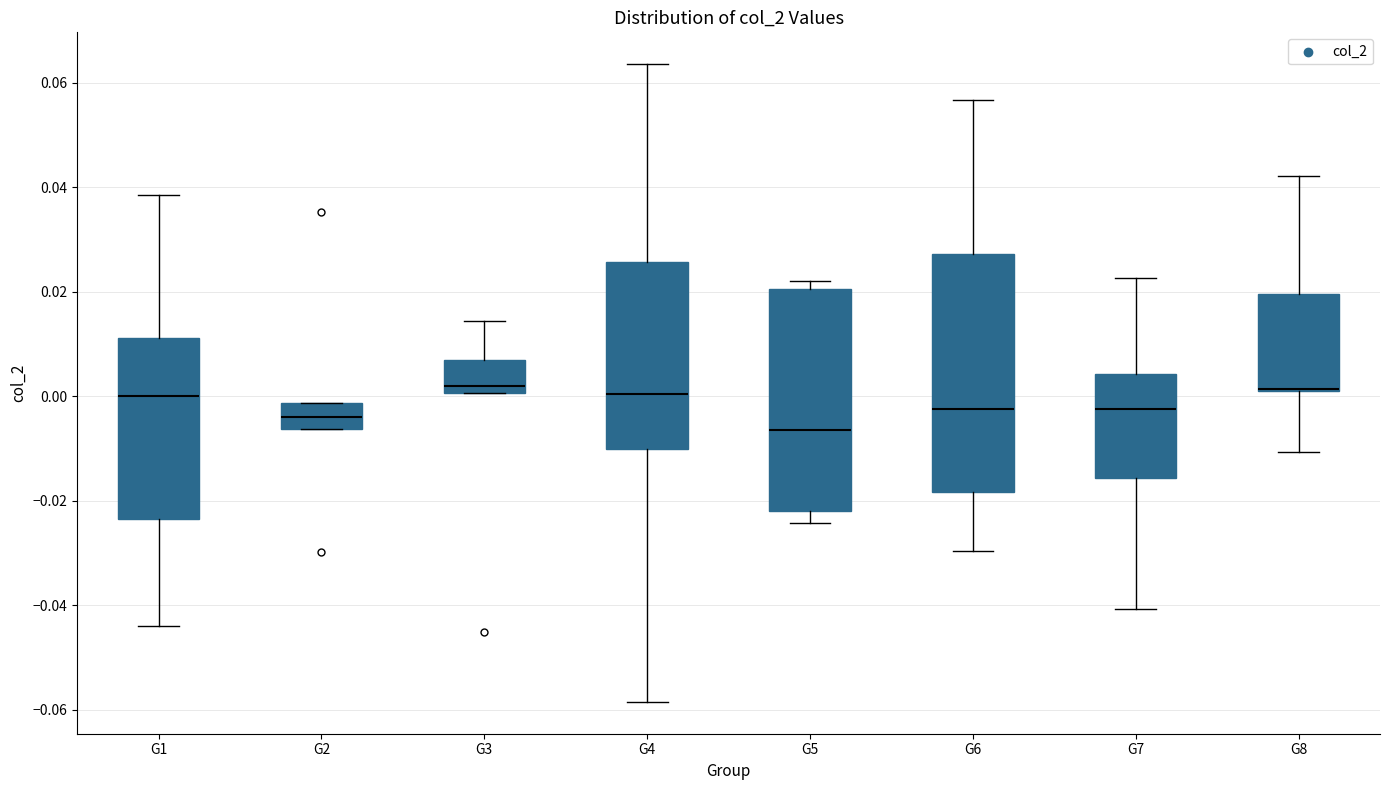

Comparing the boxes themselves (not the whiskers), which one is the tallest?

G6